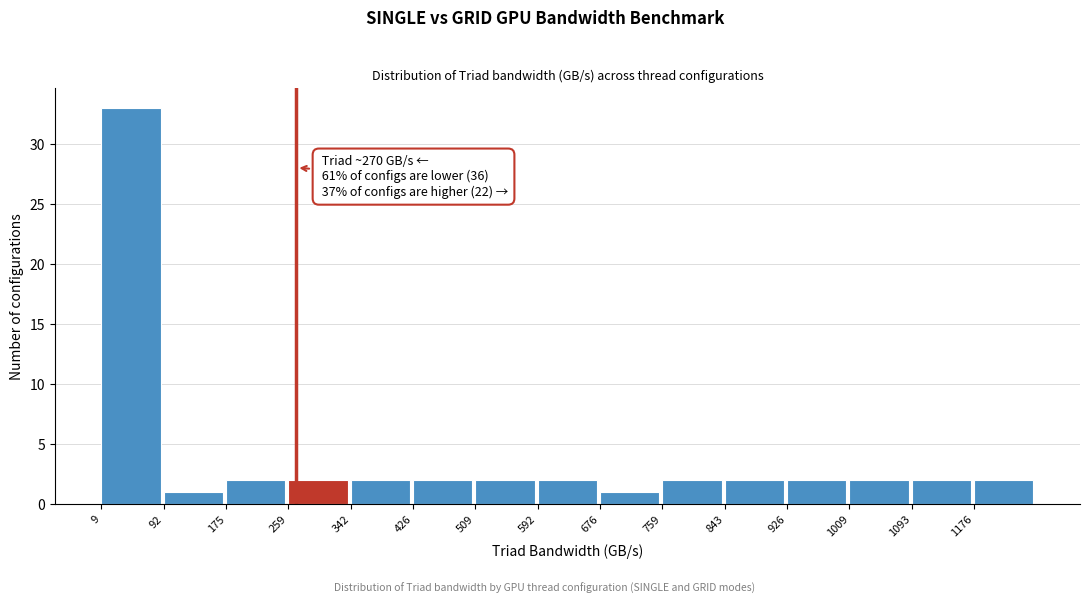

Which range on the x-axis has the tallest bar?

10 to 90